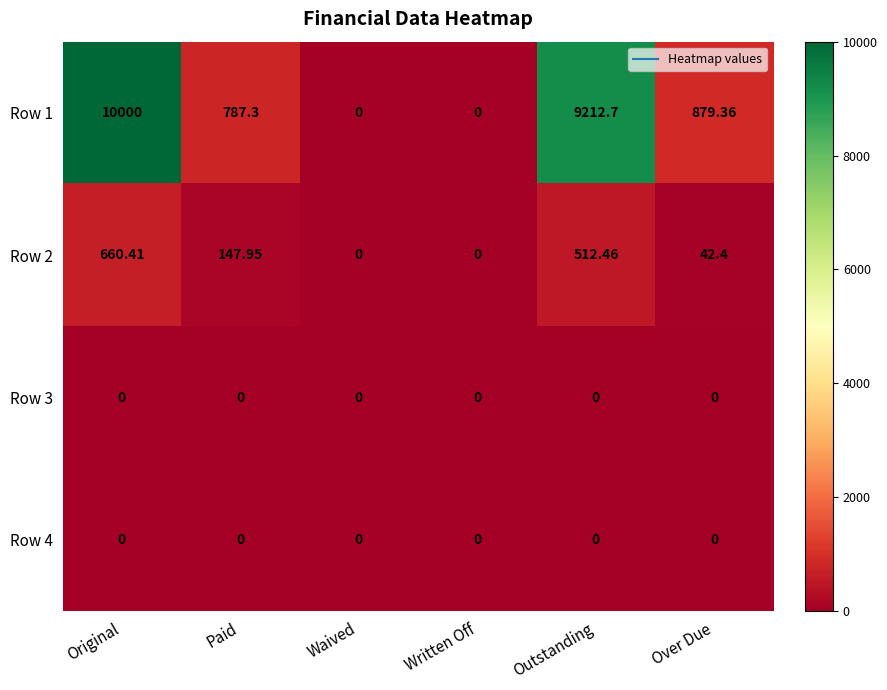

Is the value of Row 4 at Written Off greater than the value of Row 1 at Original?

No